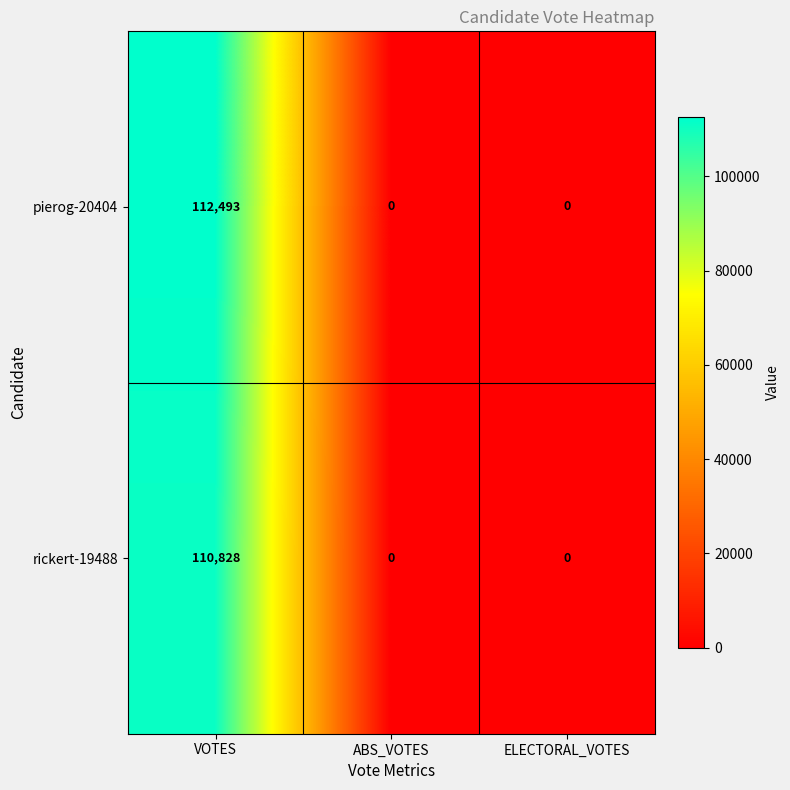

How many data points in pierog-20404 are above 0?

1